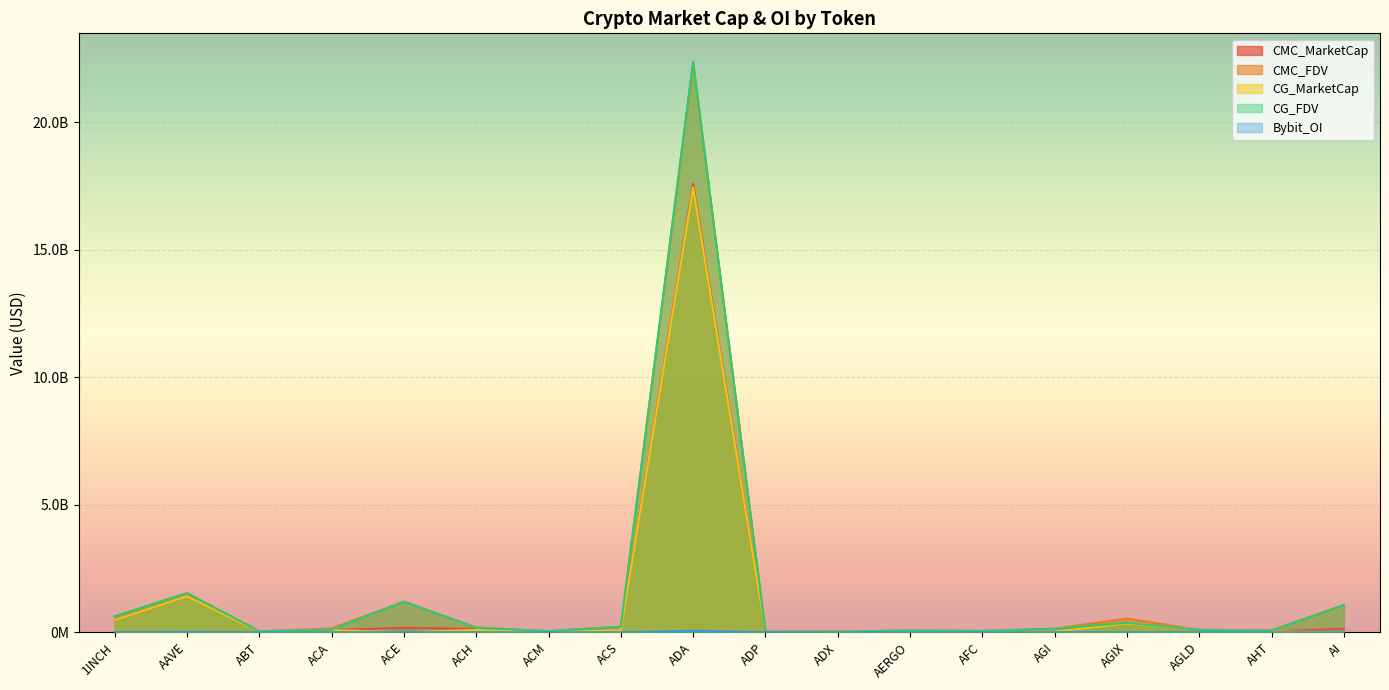

Which series has the largest total across all categories?

CMC_FDV